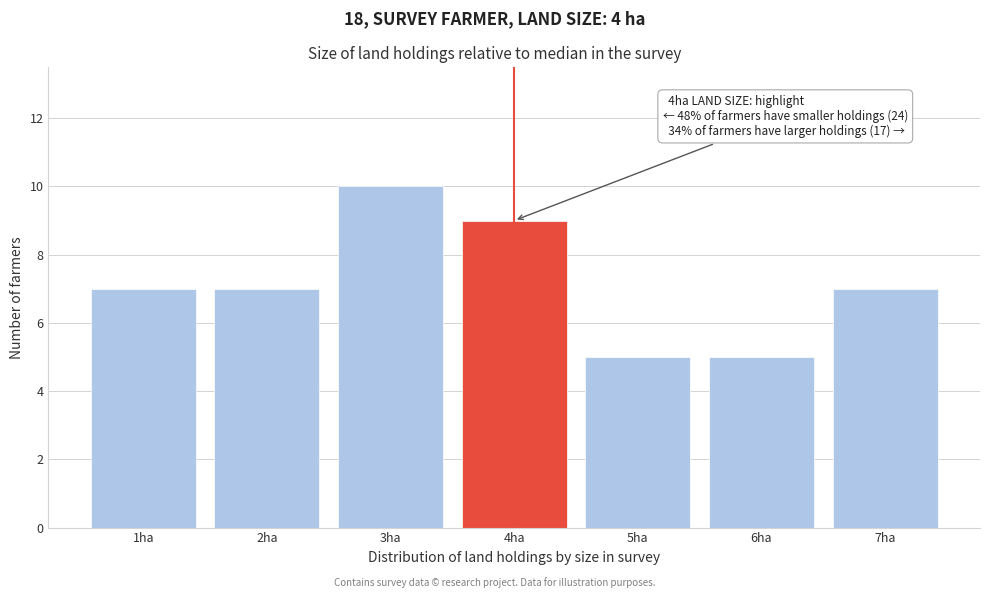

Reading right to left, list all the values displayed in this chart.

7ha=7	6ha=5	5ha=5	4ha=9	3ha=10	2ha=7	1ha=7